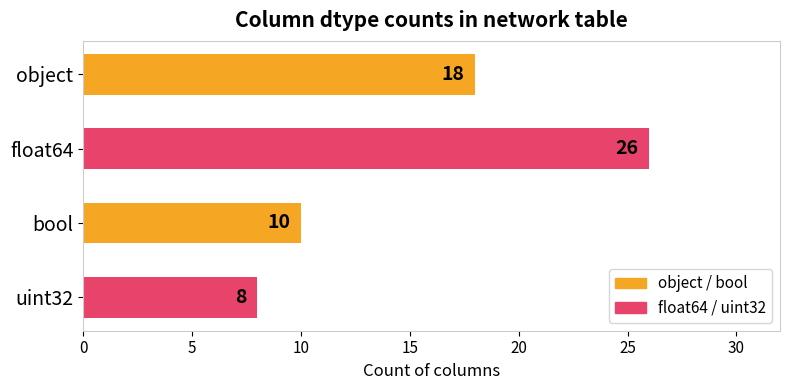

What is the average value?

16